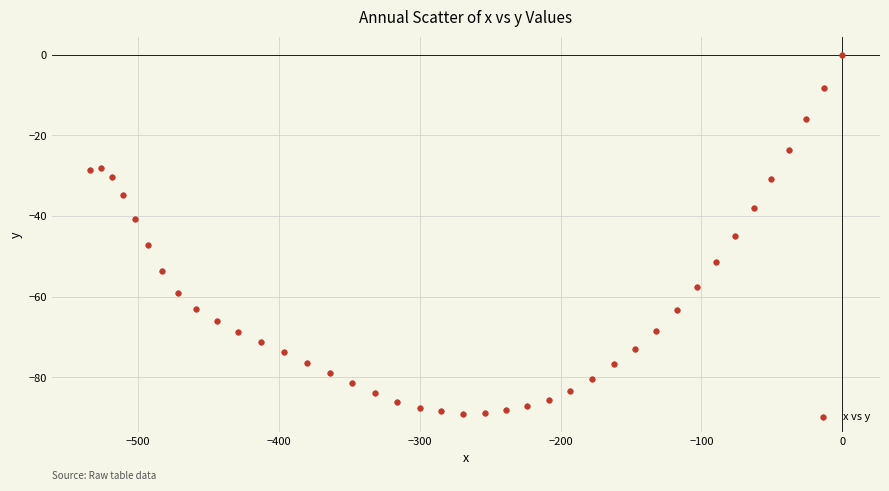

What is the range of Y values (max minus min)?

89.0